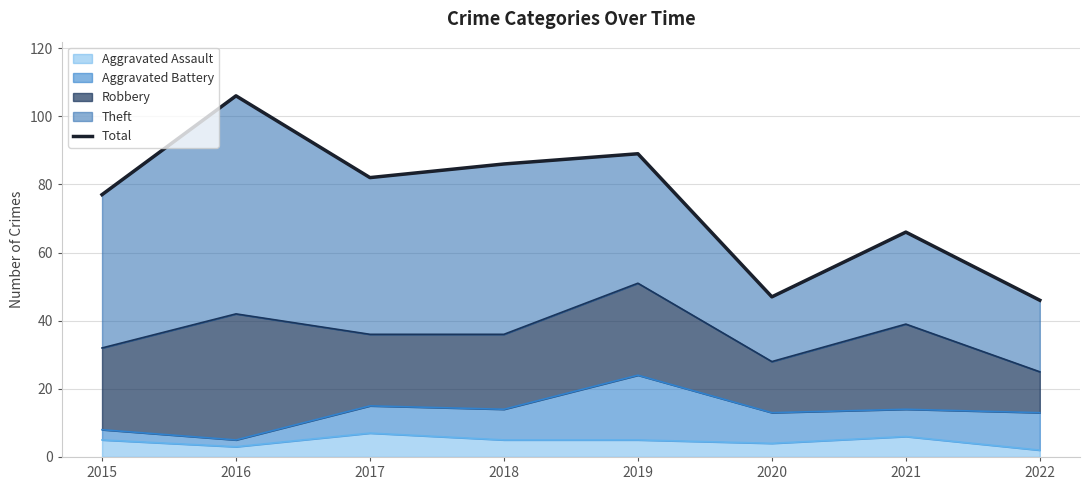

Reading left to right, list all the values displayed in this chart.

2015=77	2016=106	2017=82	2018=86	2019=89	2020=47	2021=66	2022=46